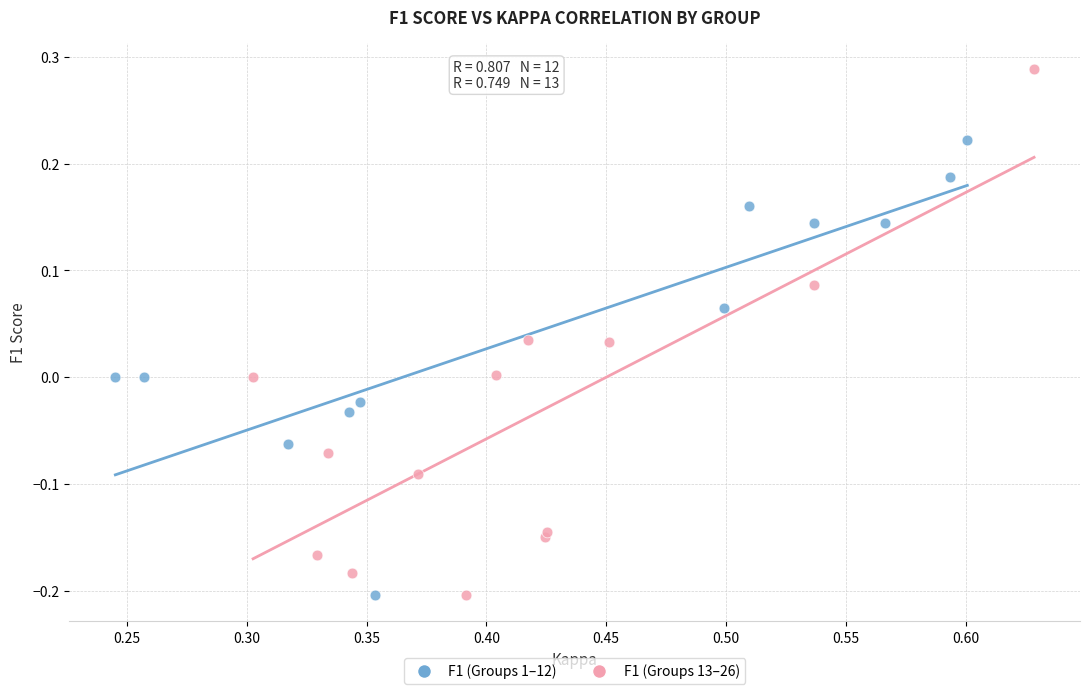

Which series has the largest Y range (max minus min)?

F1 (Groups 13–26)